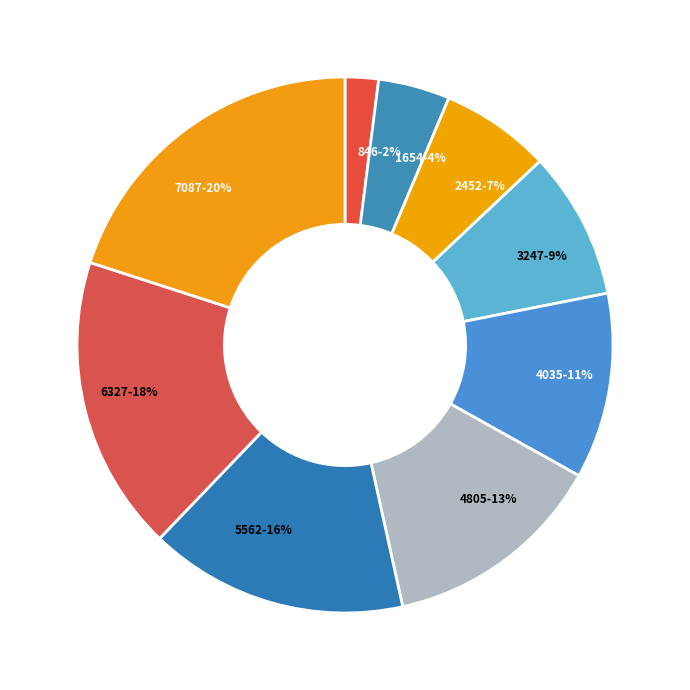

To the nearest percent, what is the average slice percentage?

11%